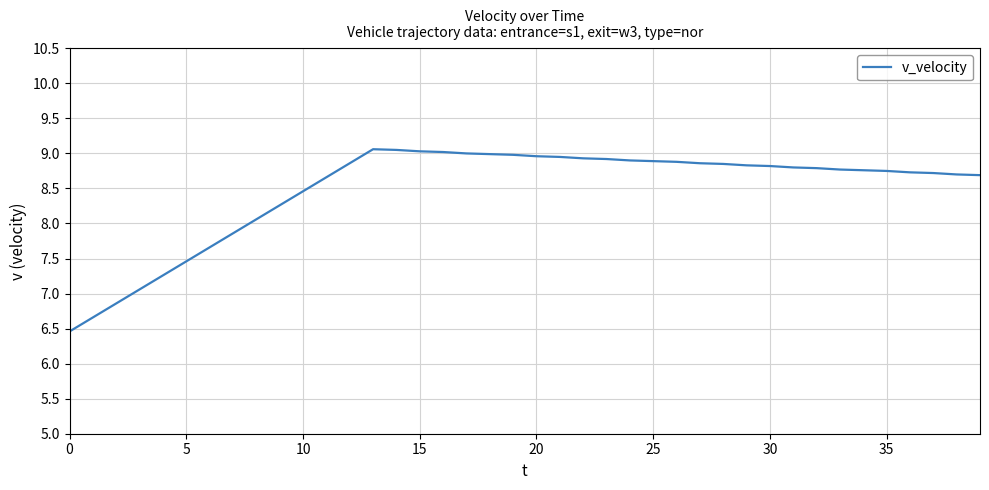

What is the smallest value displayed?

6.5